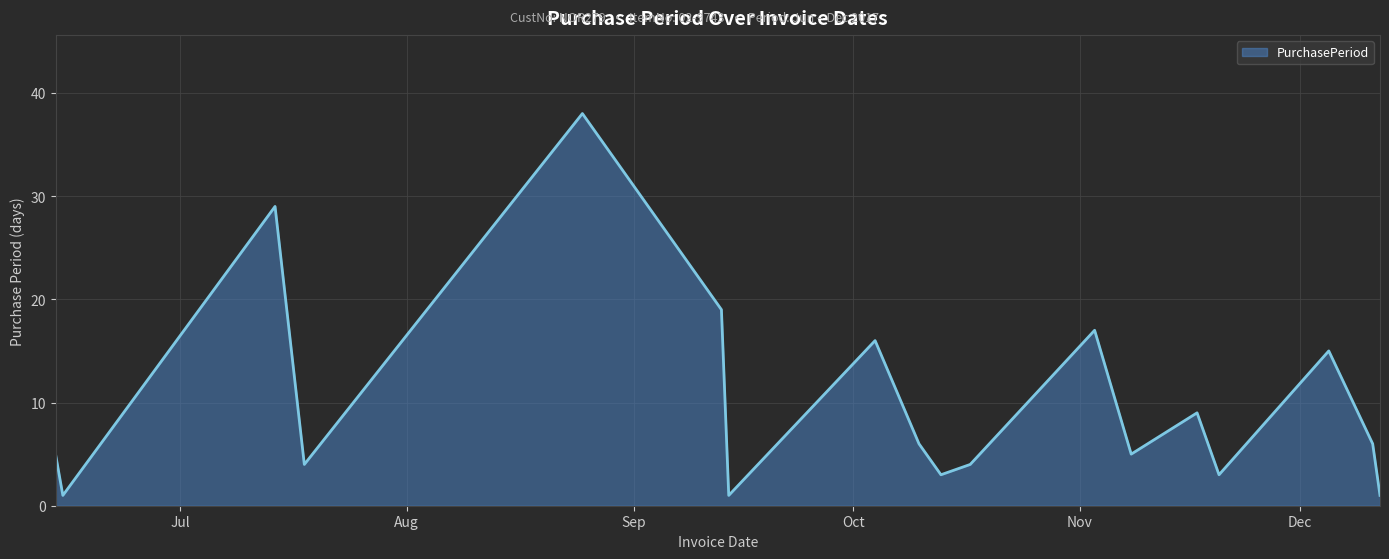

How many interior local peaks (higher than both neighbors) does the data have?

6